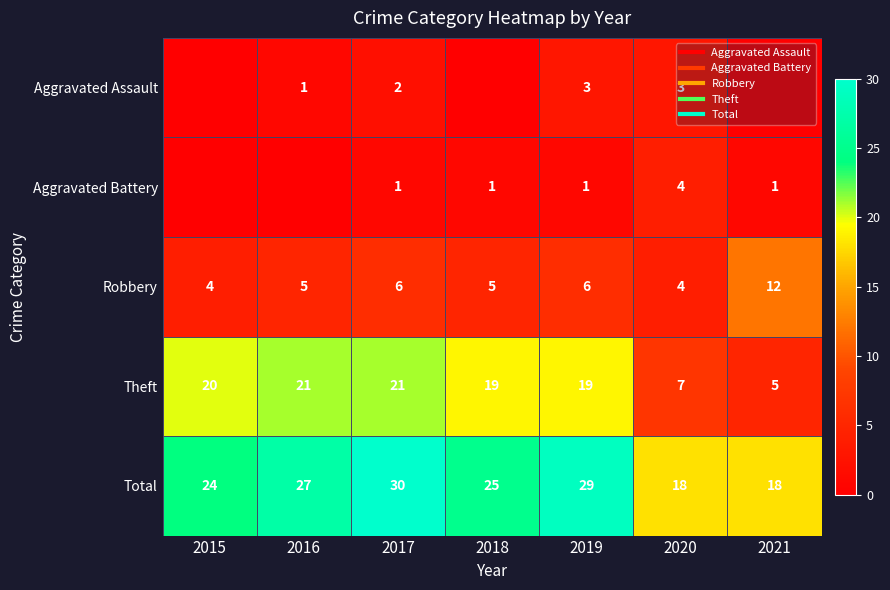

What is the spread (max minus min) of values at 2019?

28